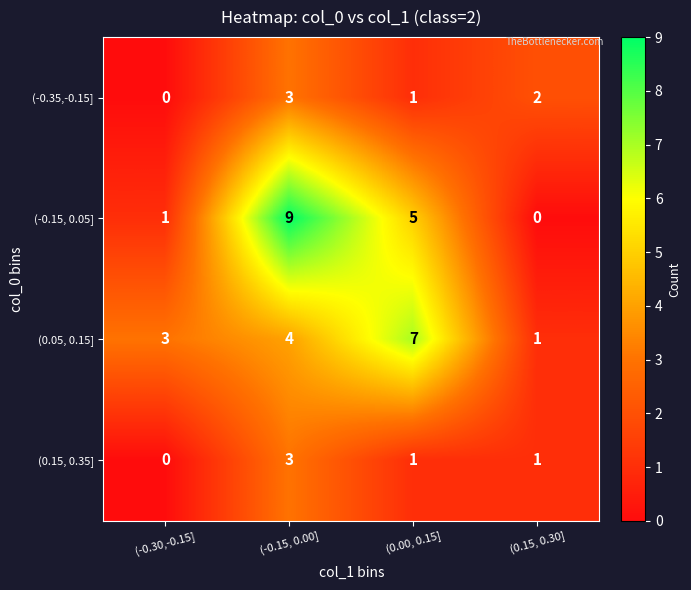

How many series are shown in this chart?

4